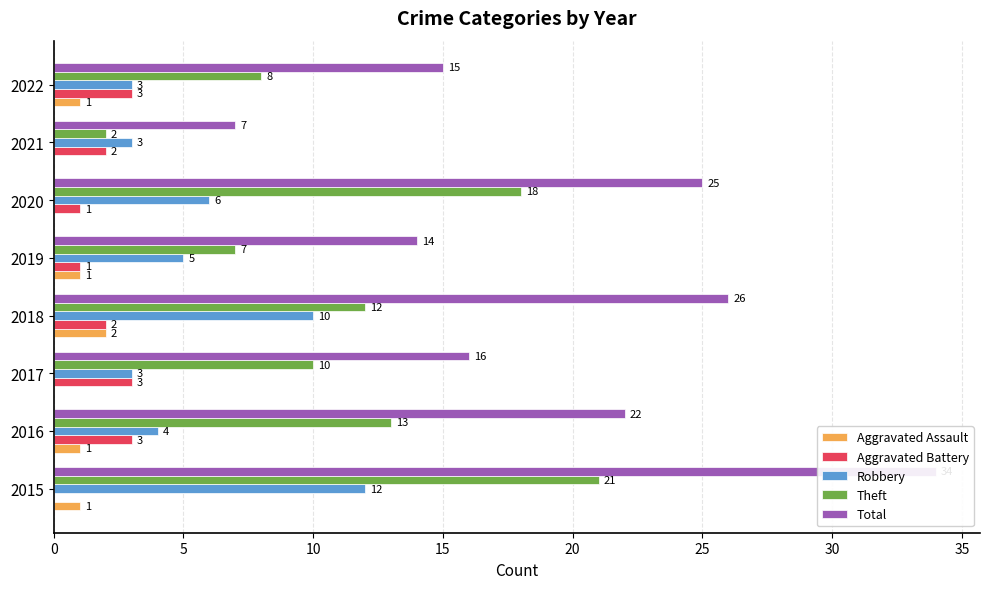

True or false: Aggravated Battery has a value of 4 at 2018.

False